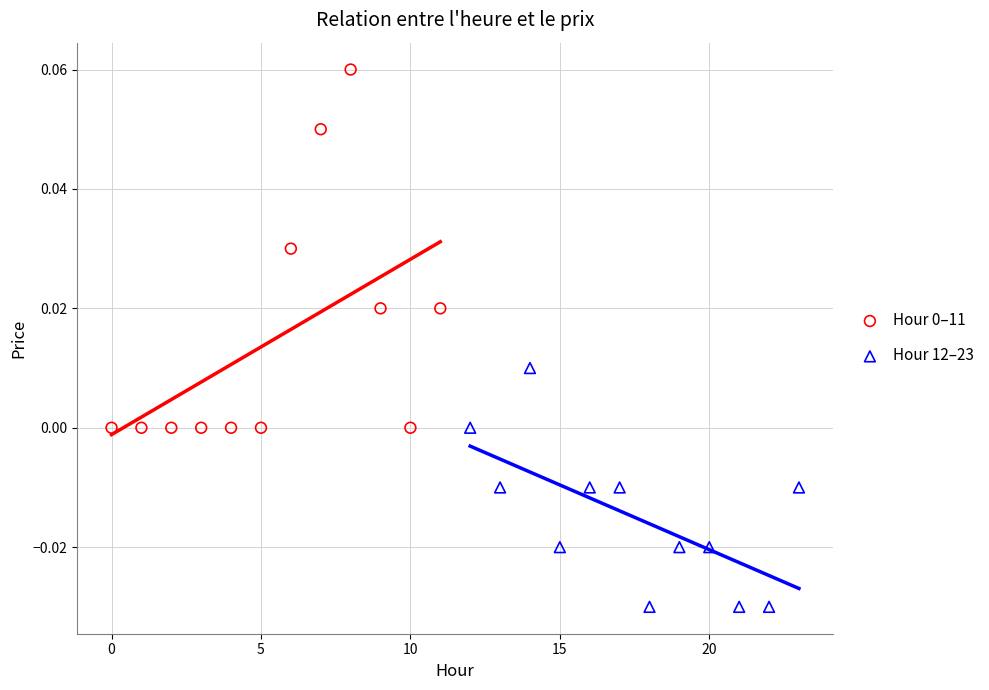

Which series reaches the minimum Y coordinate?

Hour 12–23